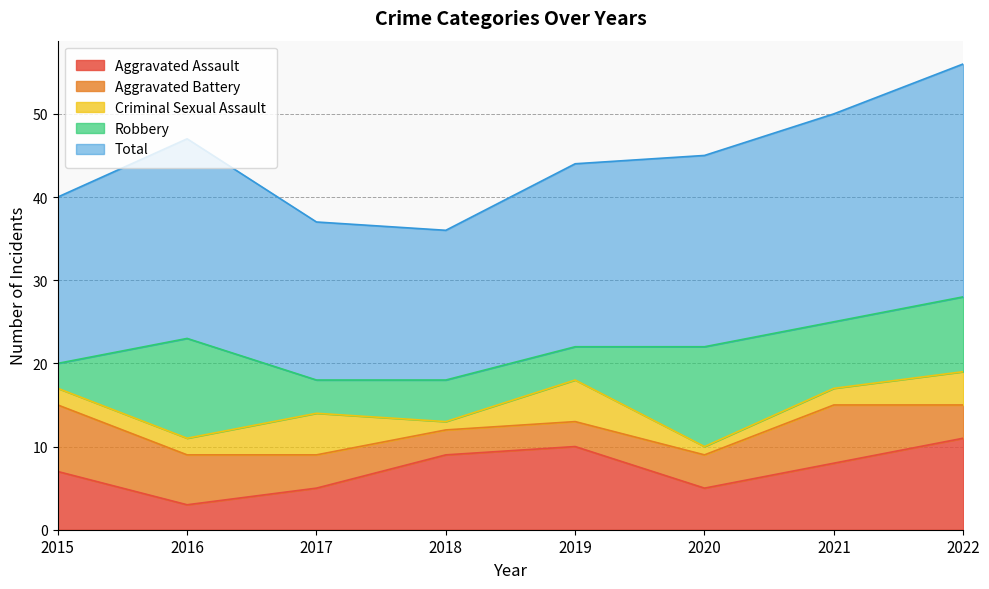

List the labels in order of Criminal Sexual Assault value, largest first.

2017, 2019, 2022, 2015, 2016, 2021, 2018, 2020